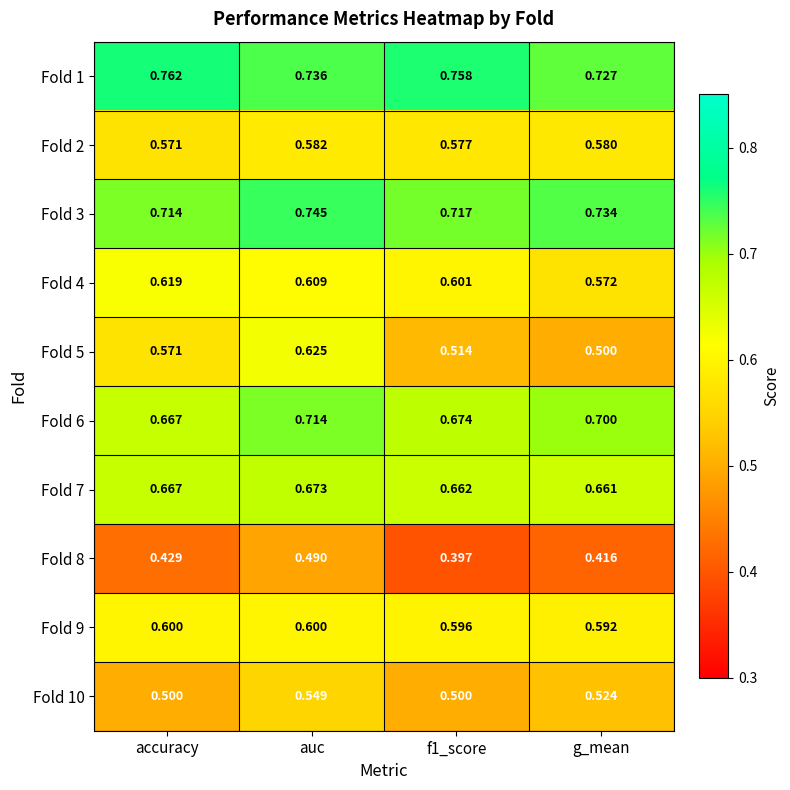

Is the value of Fold 1 at auc greater than the value of Fold 5 at accuracy?

Yes